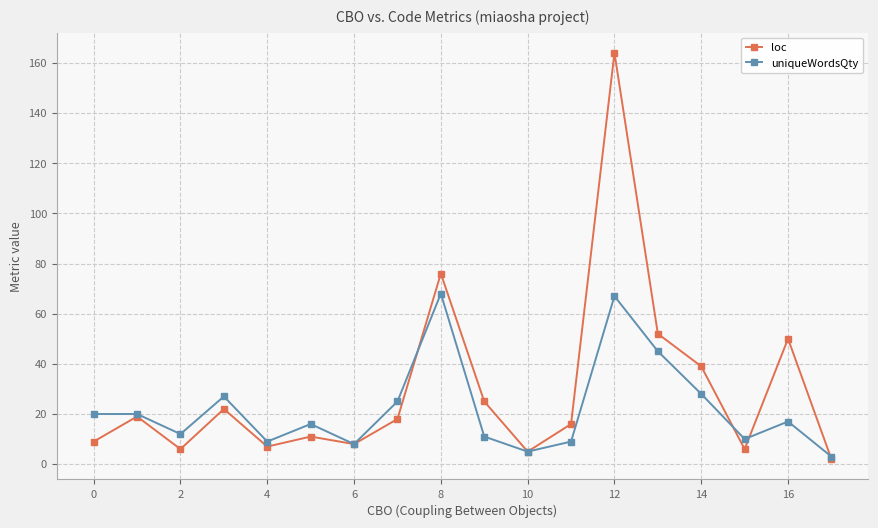

How many values in the uniqueWordsQty series are below 17?

9